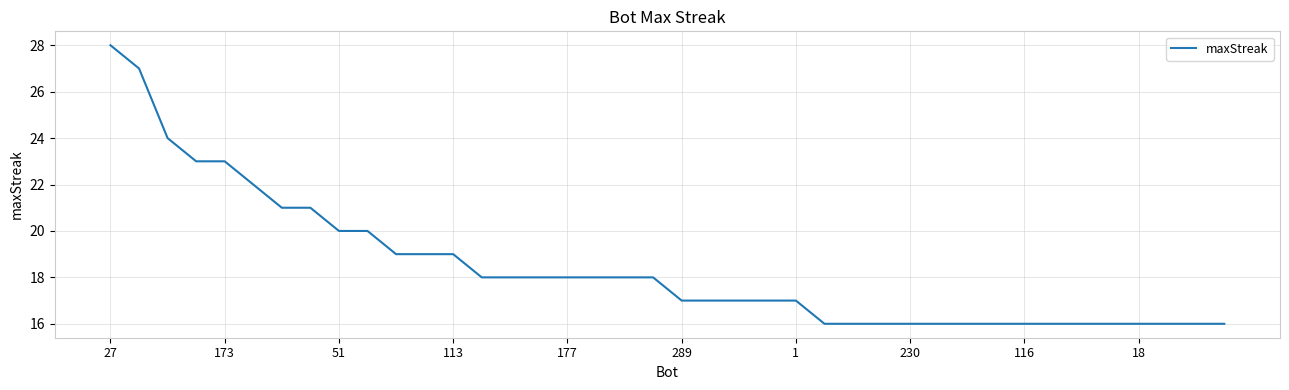

What is the maximum value shown in the chart?

28